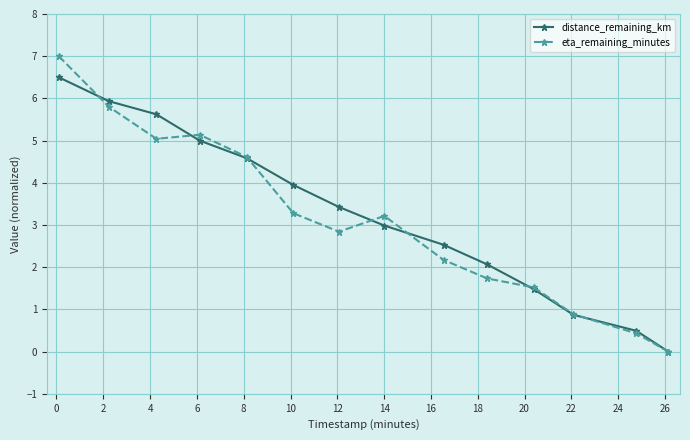

List the series in order of their peak value, lowest first.

distance_remaining_km, eta_remaining_minutes